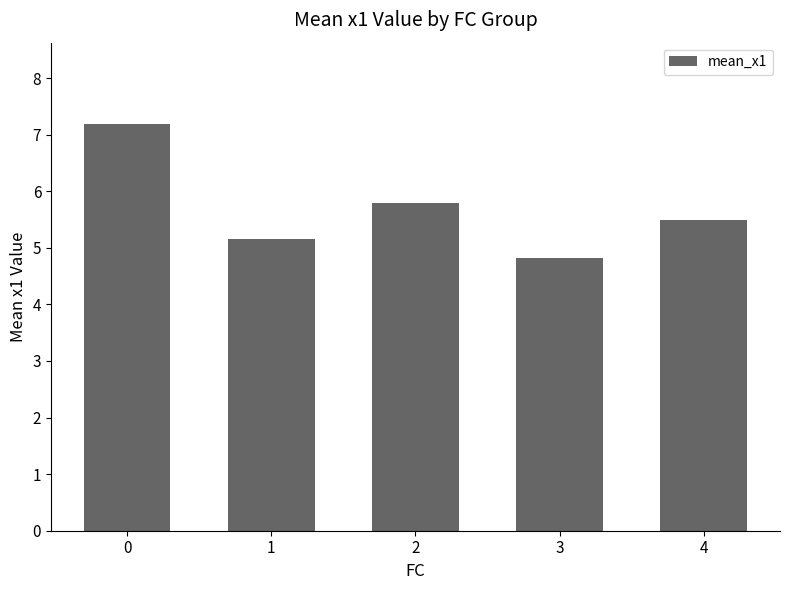

What is the value of the 4th bar from the left?

4.8